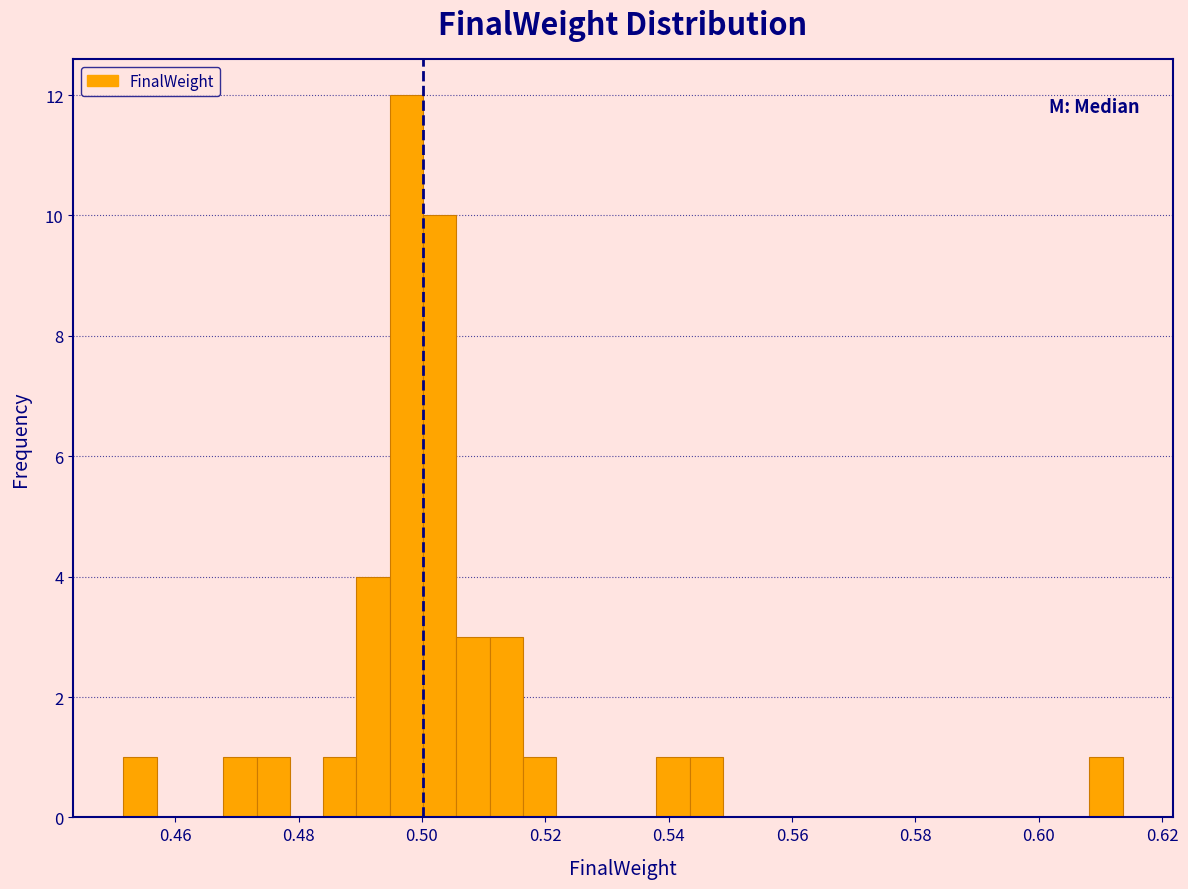

Around what value on the x-axis is the tallest bar? Give the approximate position of its centre, as read against the axis.

0.498